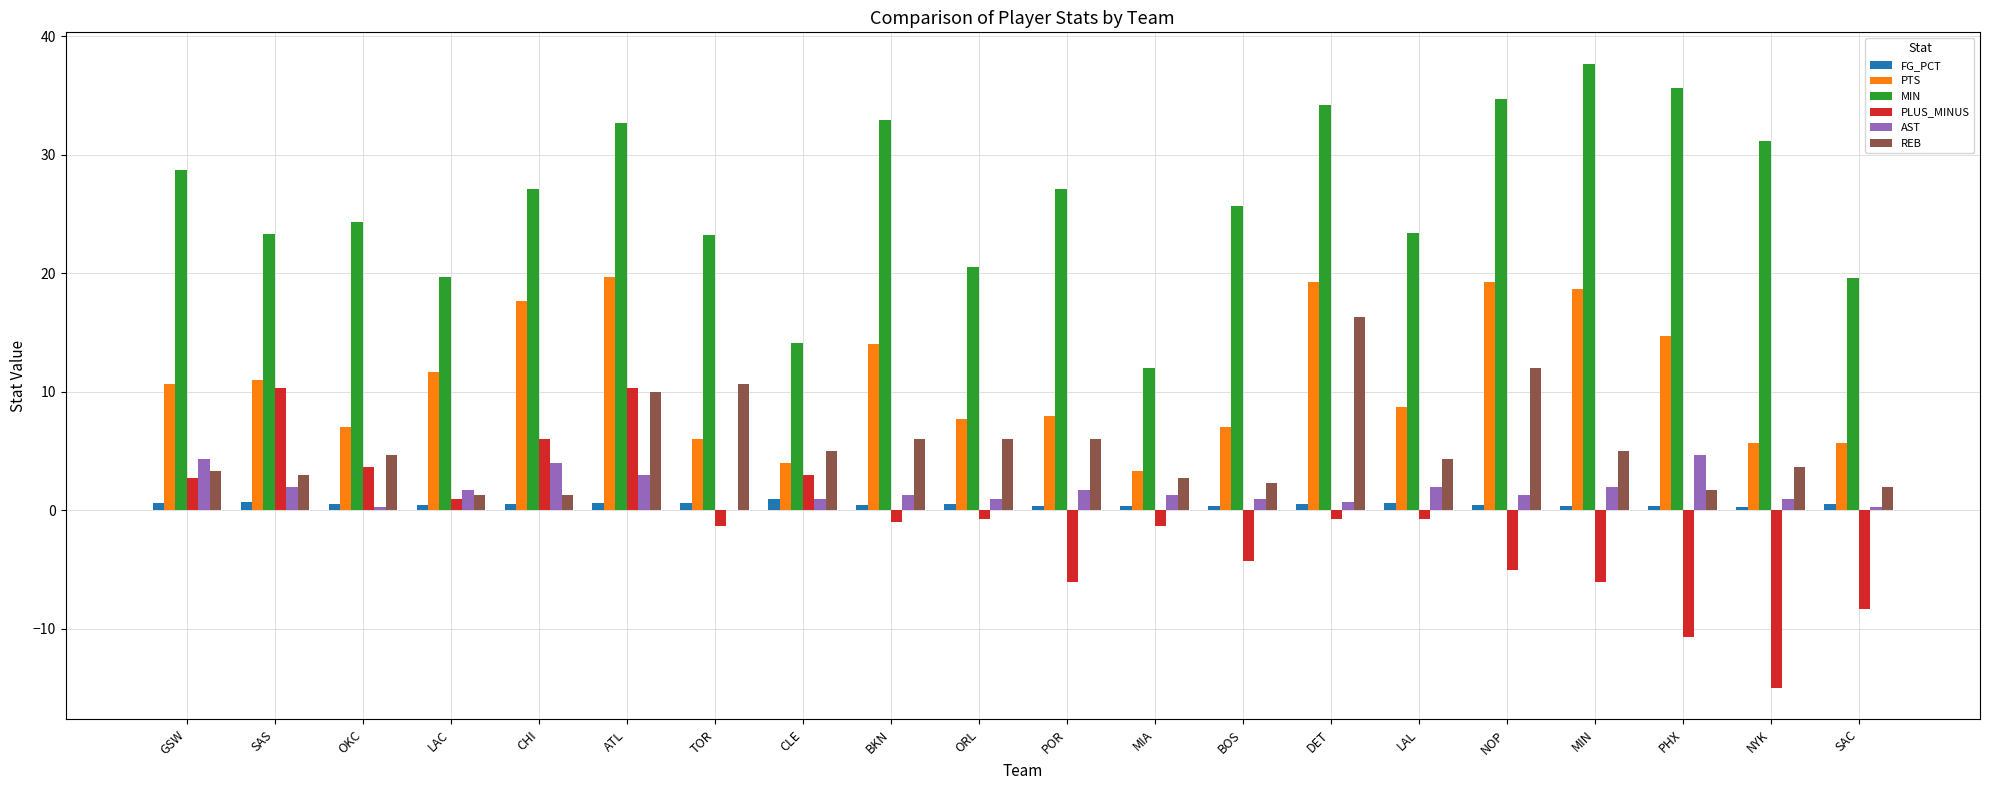

What is the greatest value displayed?

37.7